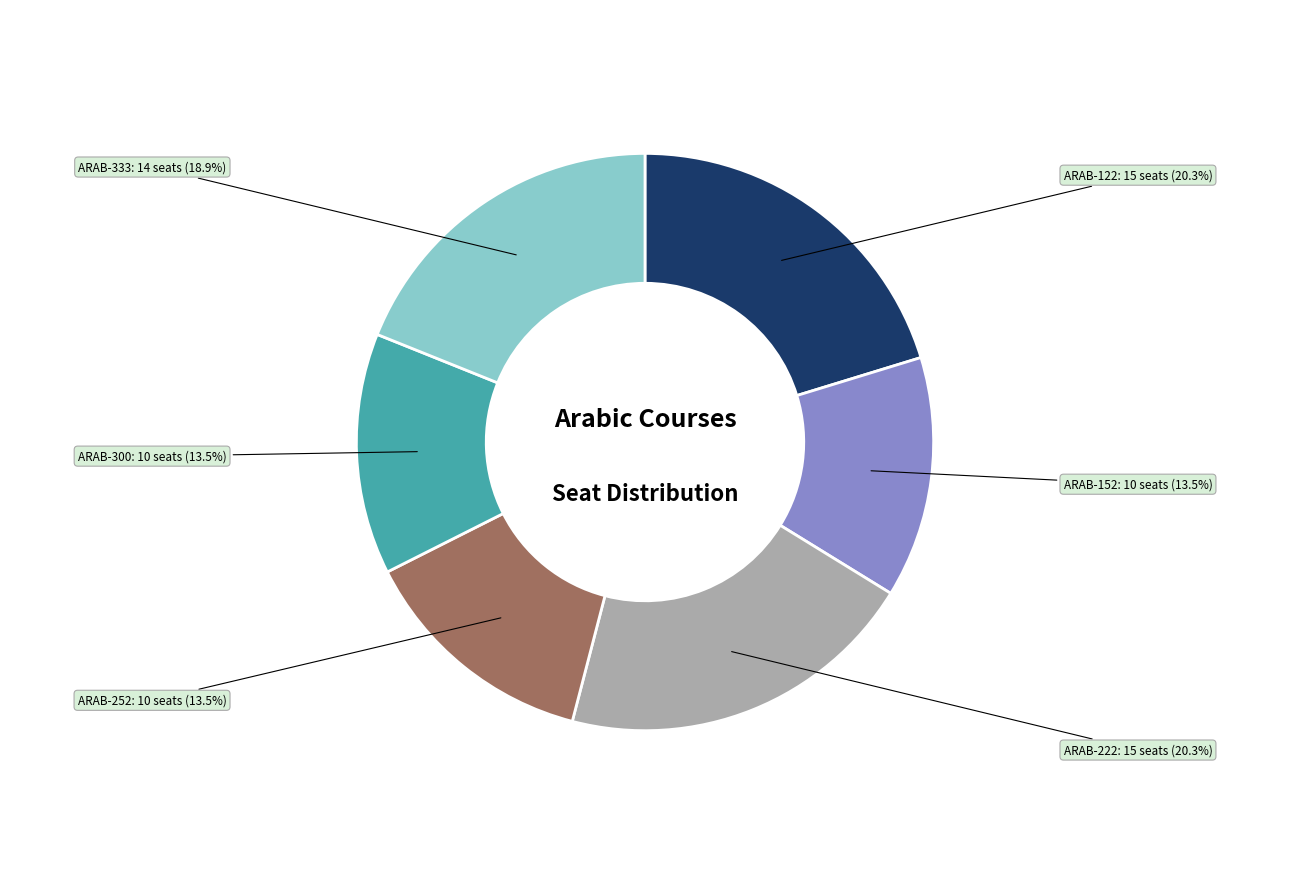

The ARAB-122 slice represents 34% of the pie. True or false?

False